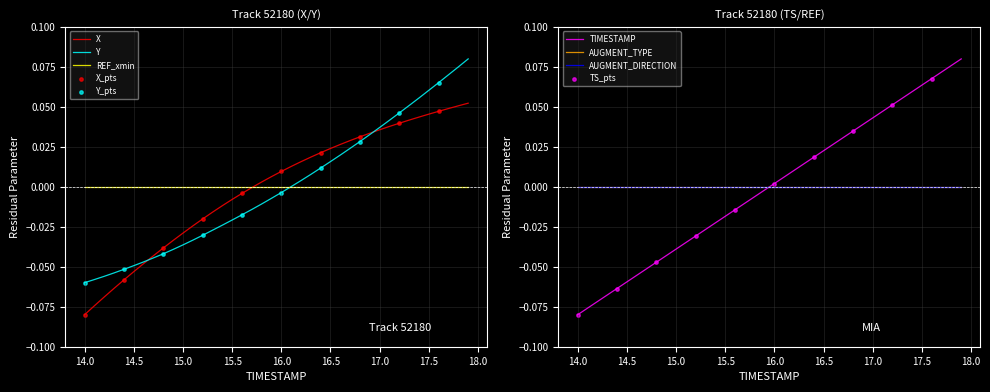

The Y series shows -0.1 at 15.0. True or false?

False